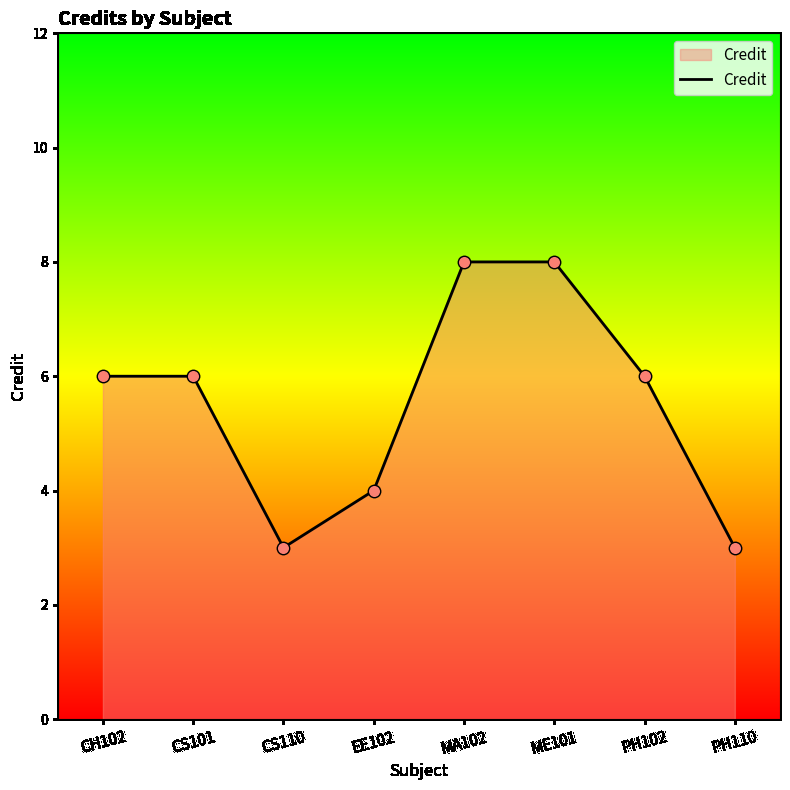

What is the change in value from CH102 to EE102?

-2